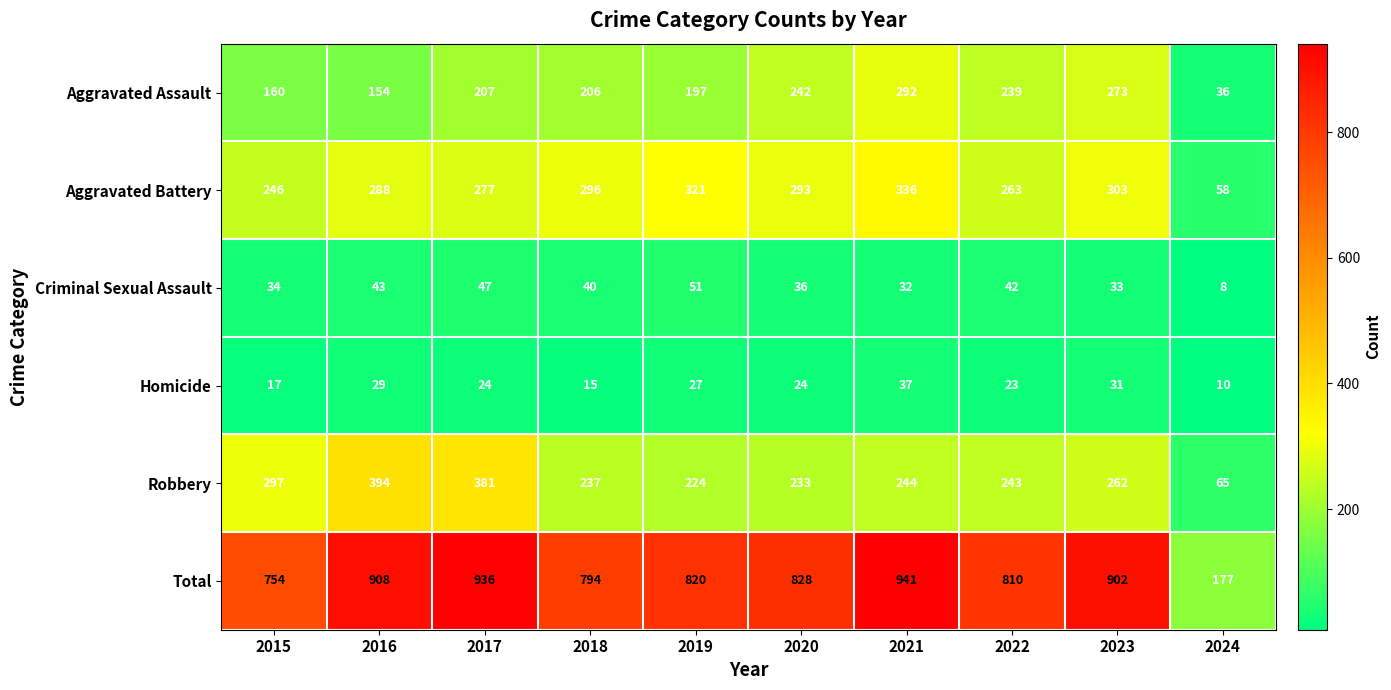

Read the Total value at 2023.

902